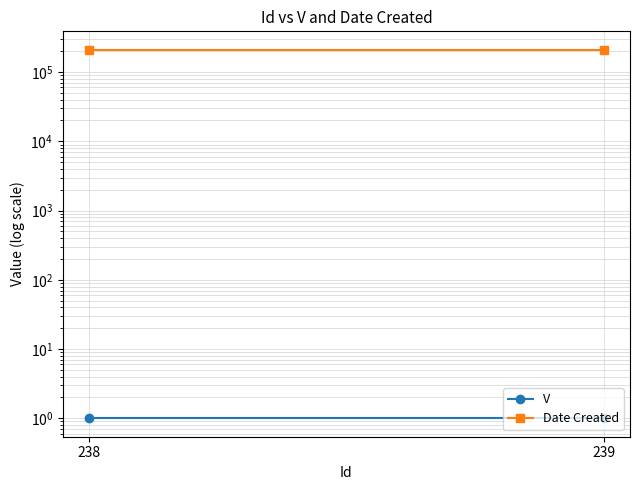

Reading right to left, extract all data points from this chart.

V: 239=1	238=1
Date Created: 239=210218	238=210218